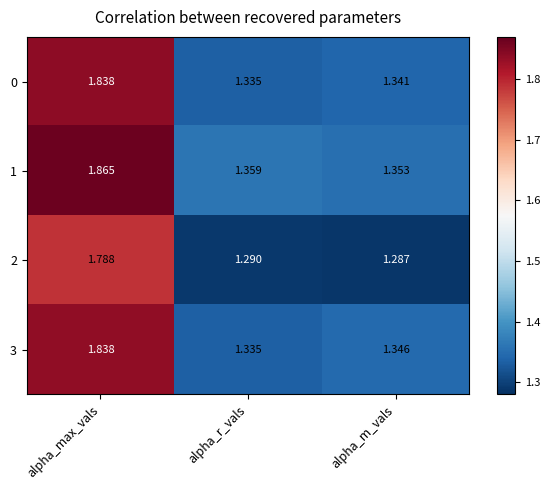

Where is 3 nearest to the value 1?

alpha_r_vals